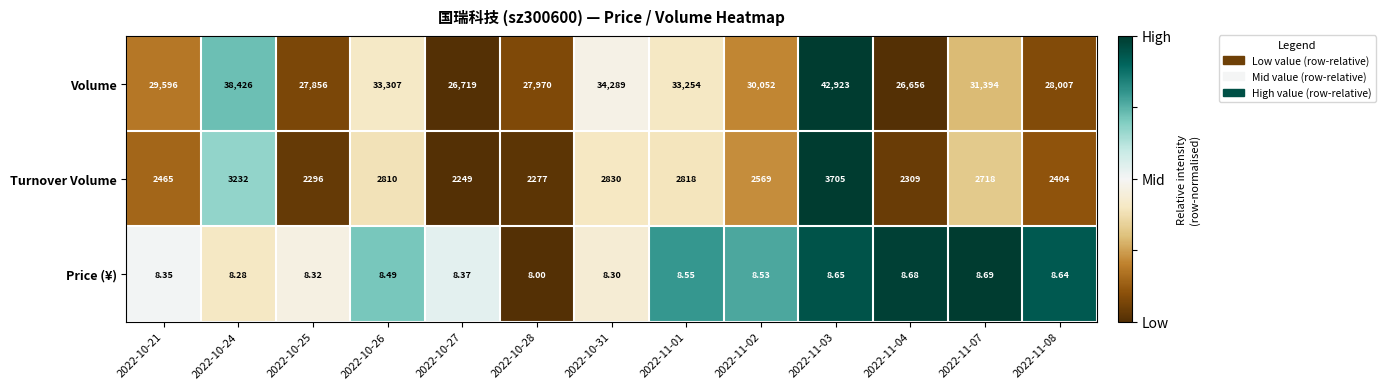

Rank the series at 2022-11-04 from highest to lowest value.

Volume, Turnover Volume, Price (¥)